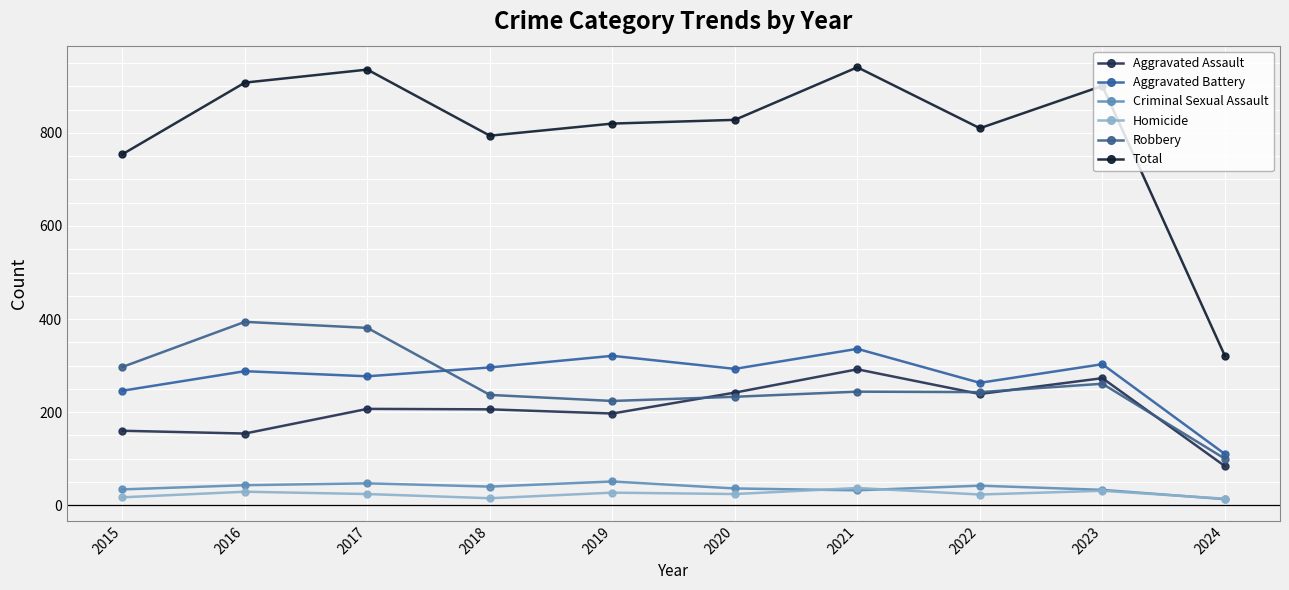

Where is the first local maximum for Total?

2017